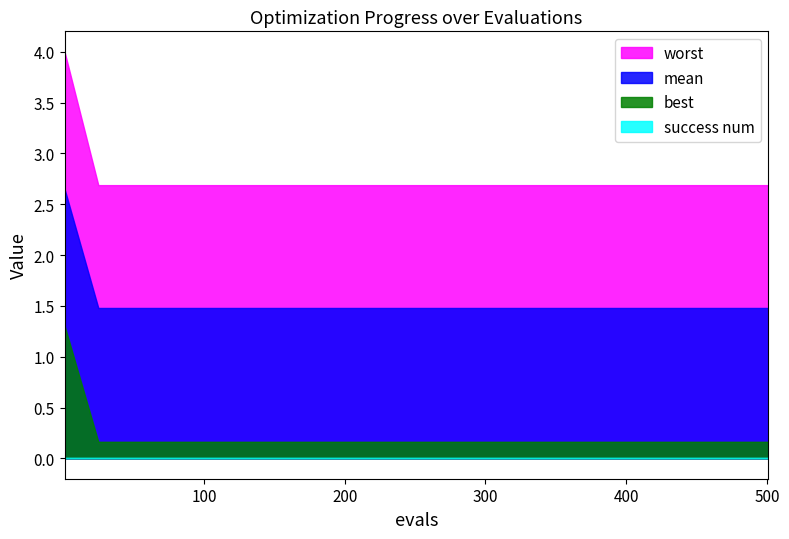

What is the label of the 20th point from the left?

19